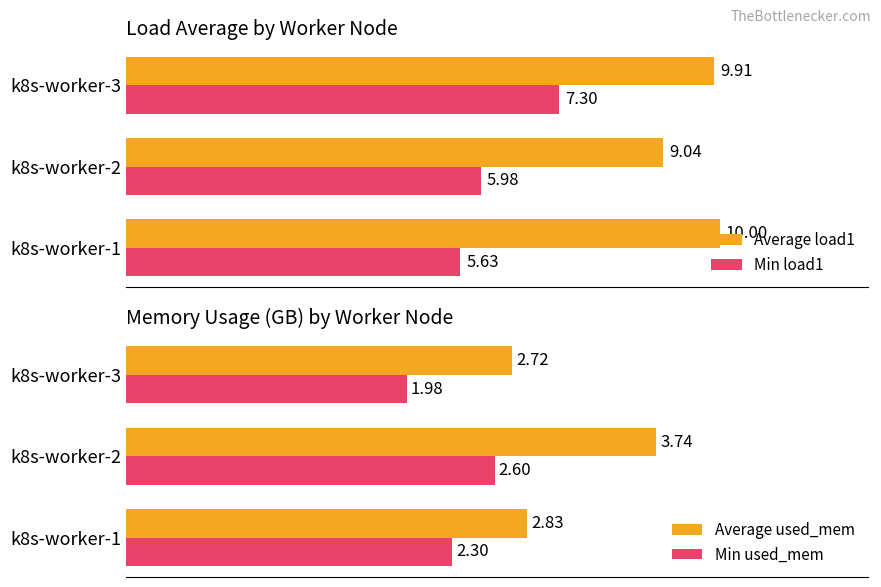

Rank the categories by Min load1 value from lowest to highest.

k8s-worker-1, k8s-worker-2, k8s-worker-3